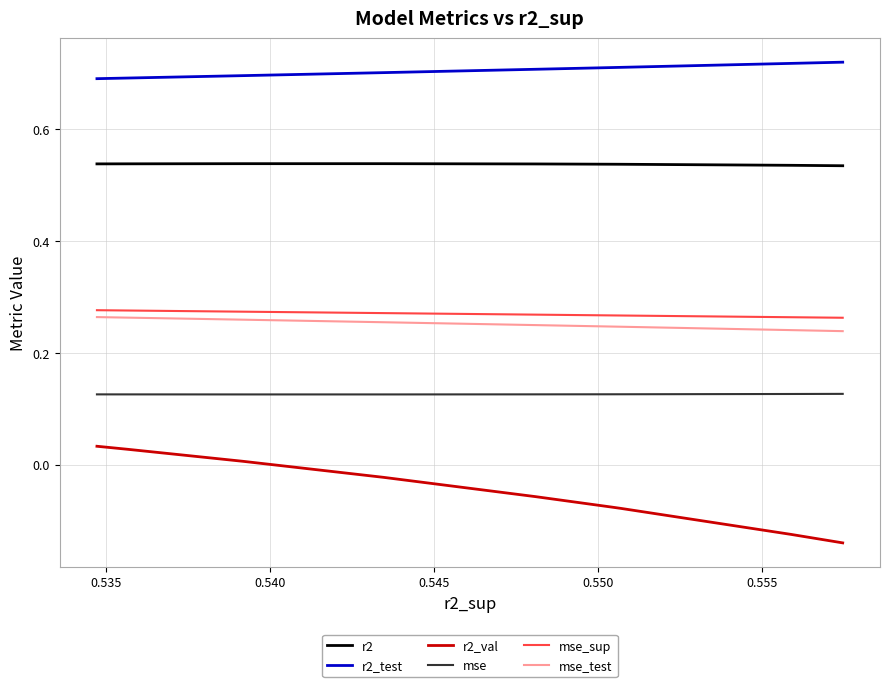

Which series has the largest total across all categories?

r2_test